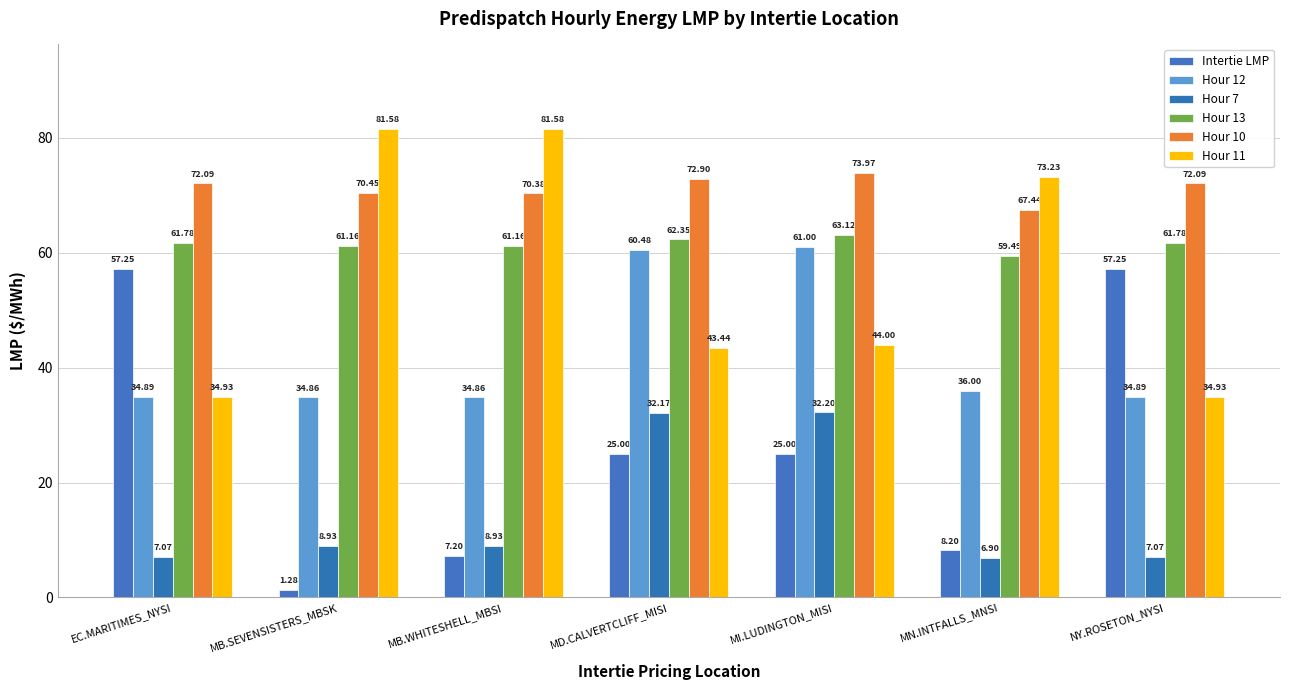

At how many categories does at least one series exceed 12?

7